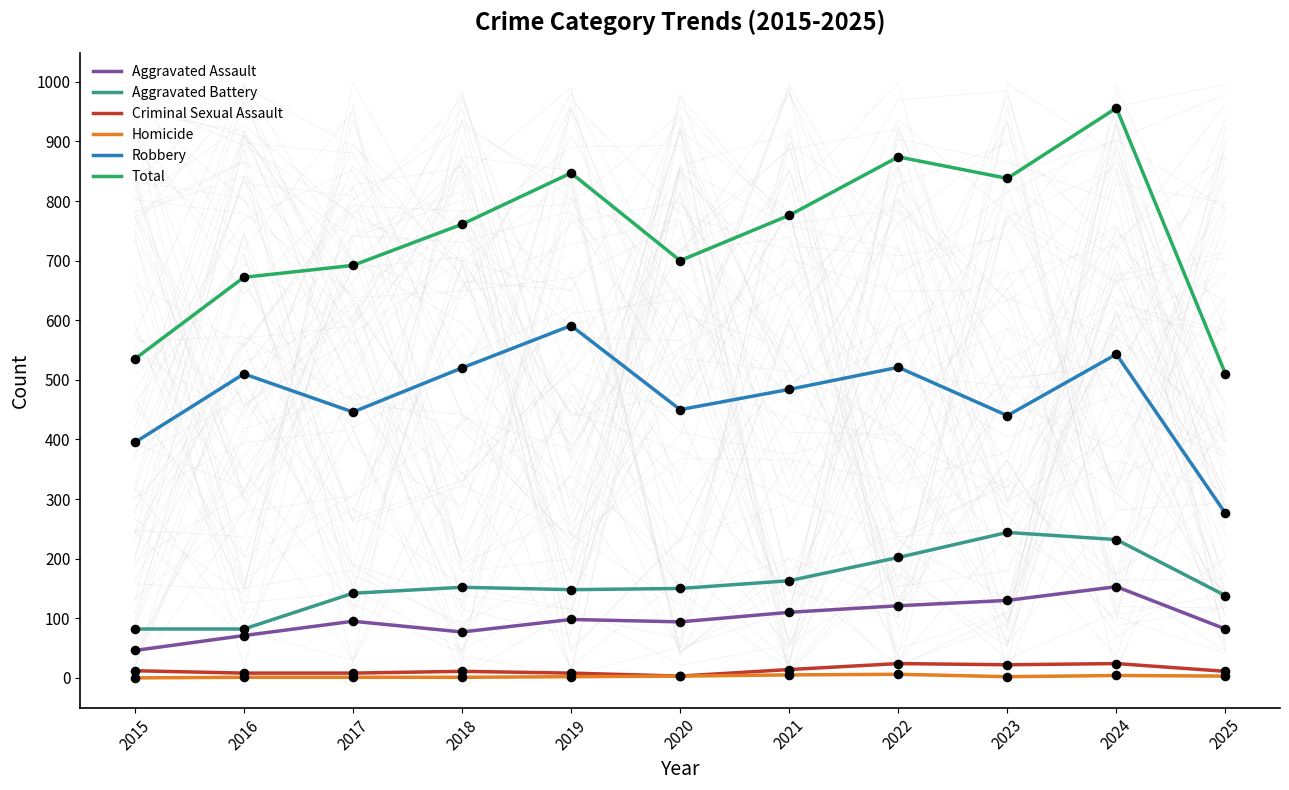

Which series has the largest Y range (max minus min)?

Total